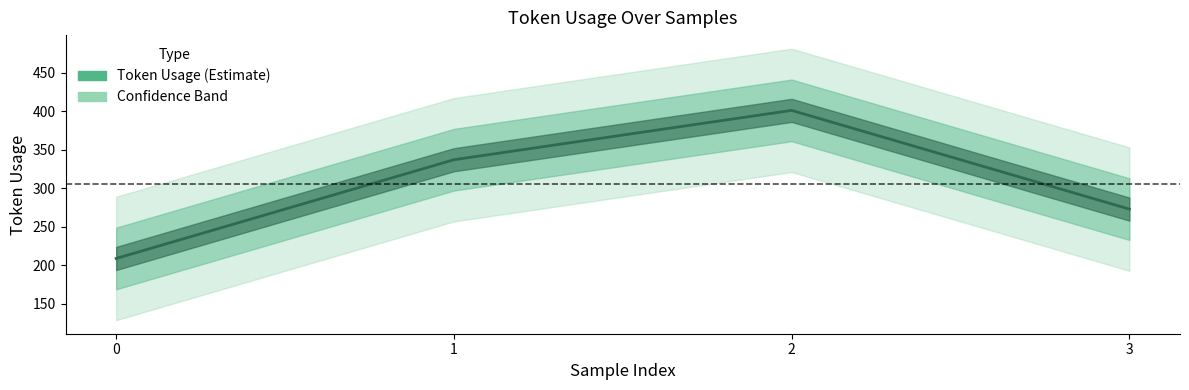

Reading left to right, list all the values displayed in this chart.

0=209	1=337	2=401	3=273